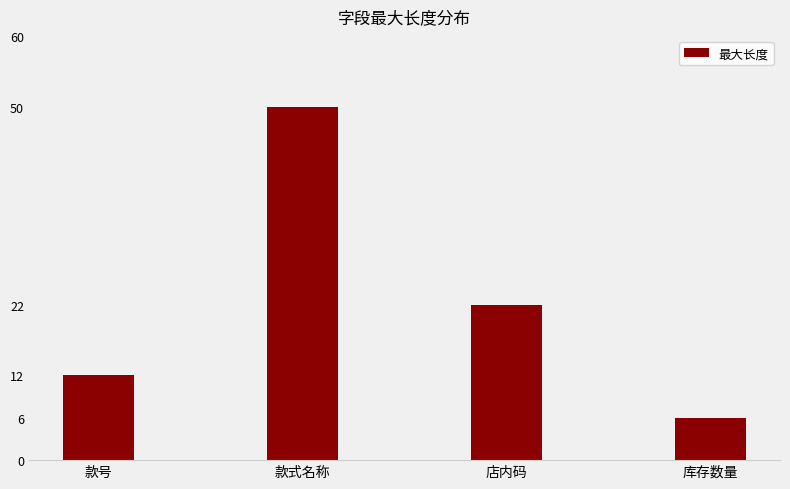

Rank the categories by value from highest to lowest.

款式名称, 店内码, 款号, 库存数量